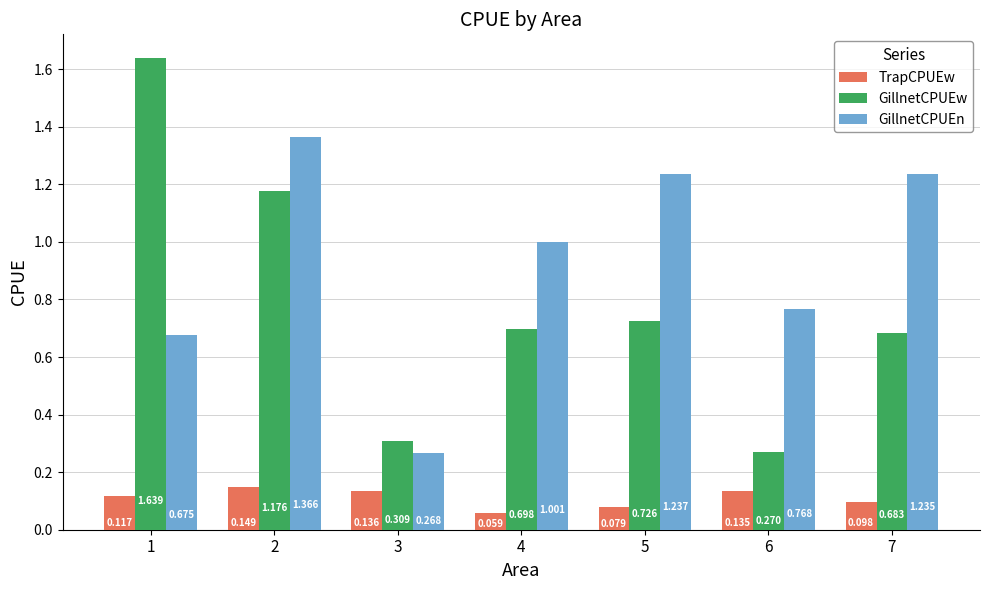

How many groups of bars are there?

7